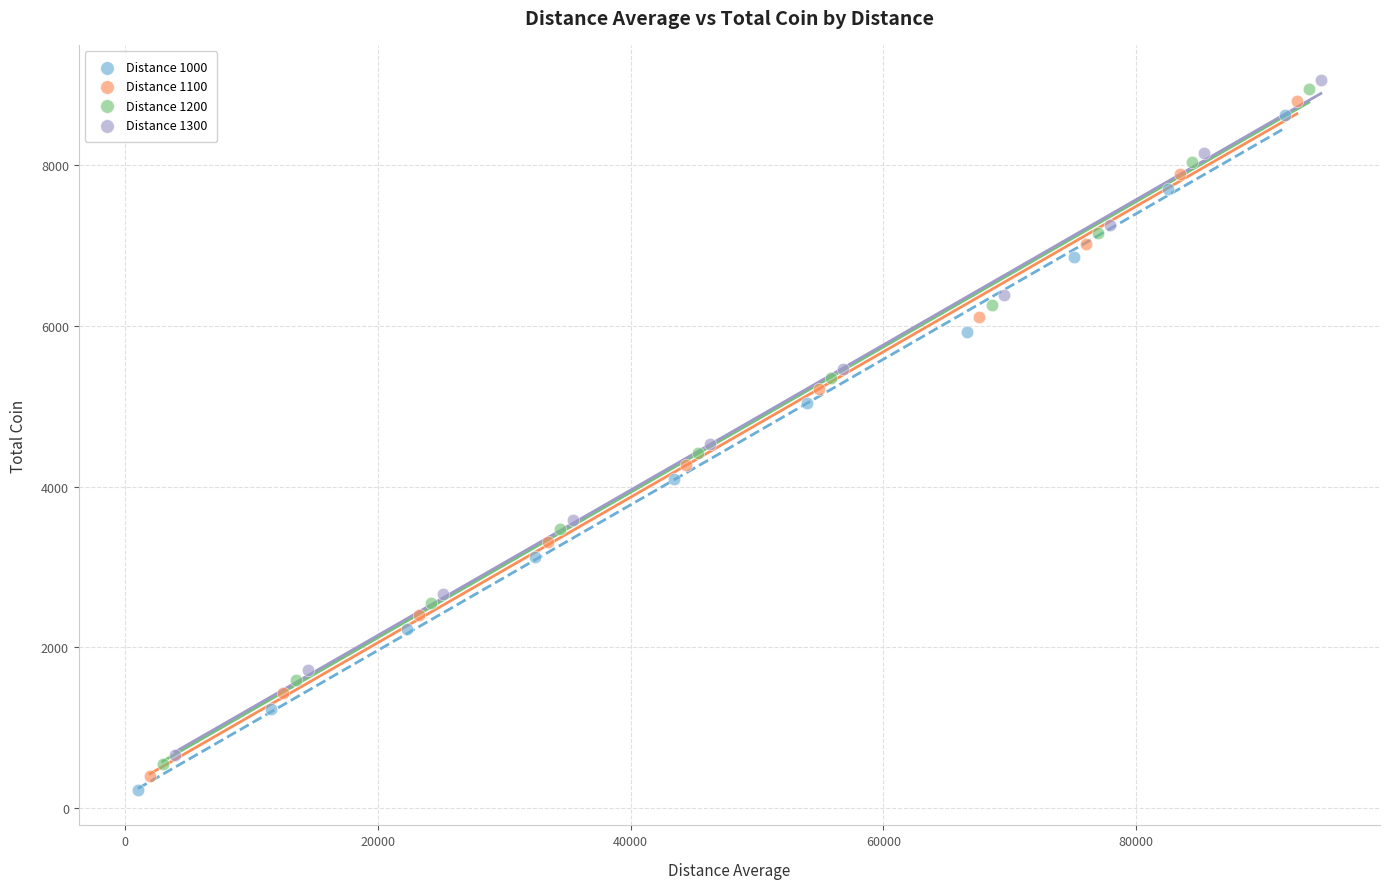

Which series contains the highest Y value?

Distance 1300